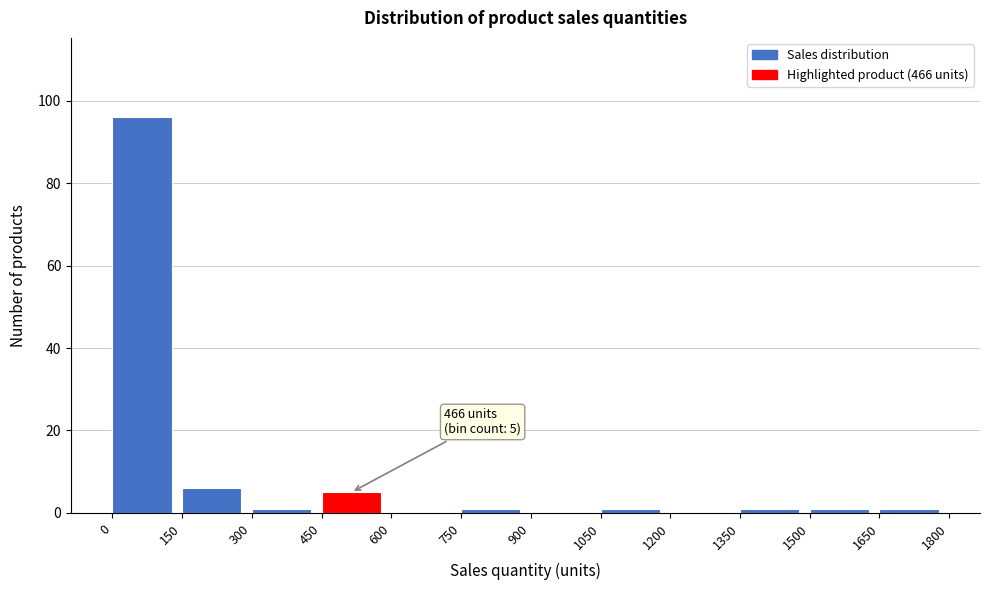

Which range on the x-axis has the tallest bar?

0 to 150